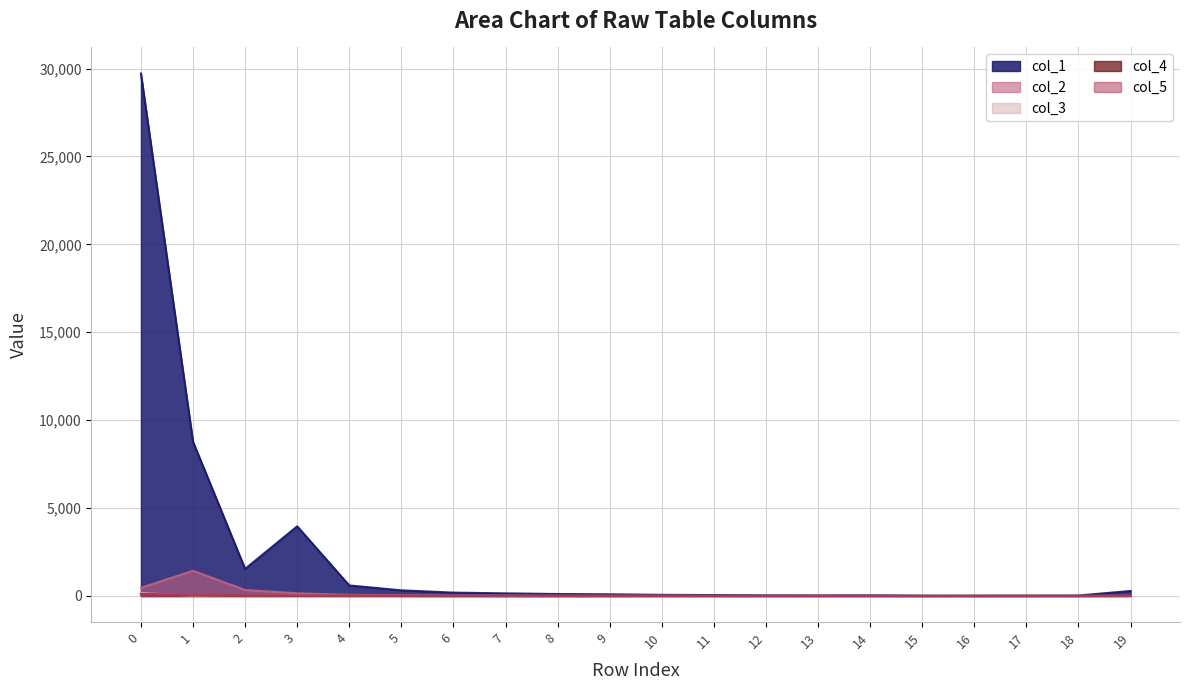

What is the value of the col_5 point at the 5th from the left?

11